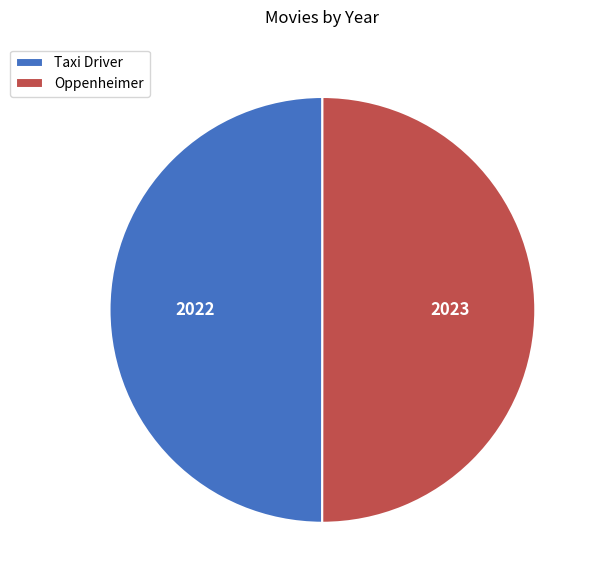

Approximately how many times larger is the value at Oppenheimer compared to Taxi Driver?

1.0